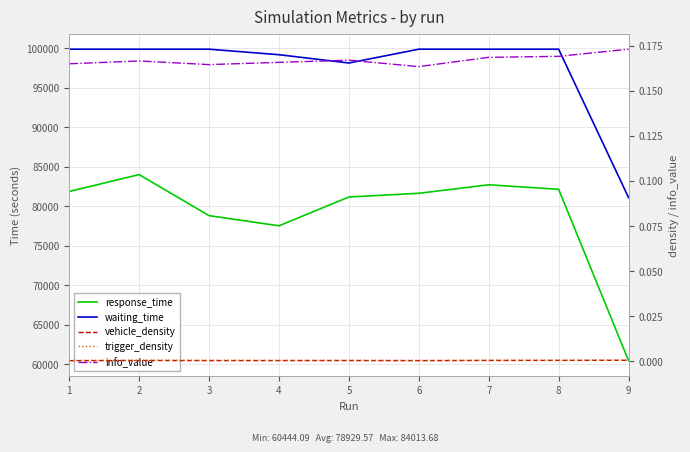

At which category does vehicle_density reach its first local valley?

3